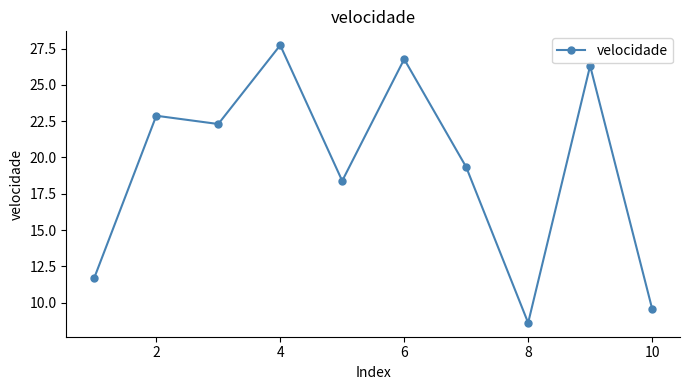

What is the maximum value shown in the chart?

27.7